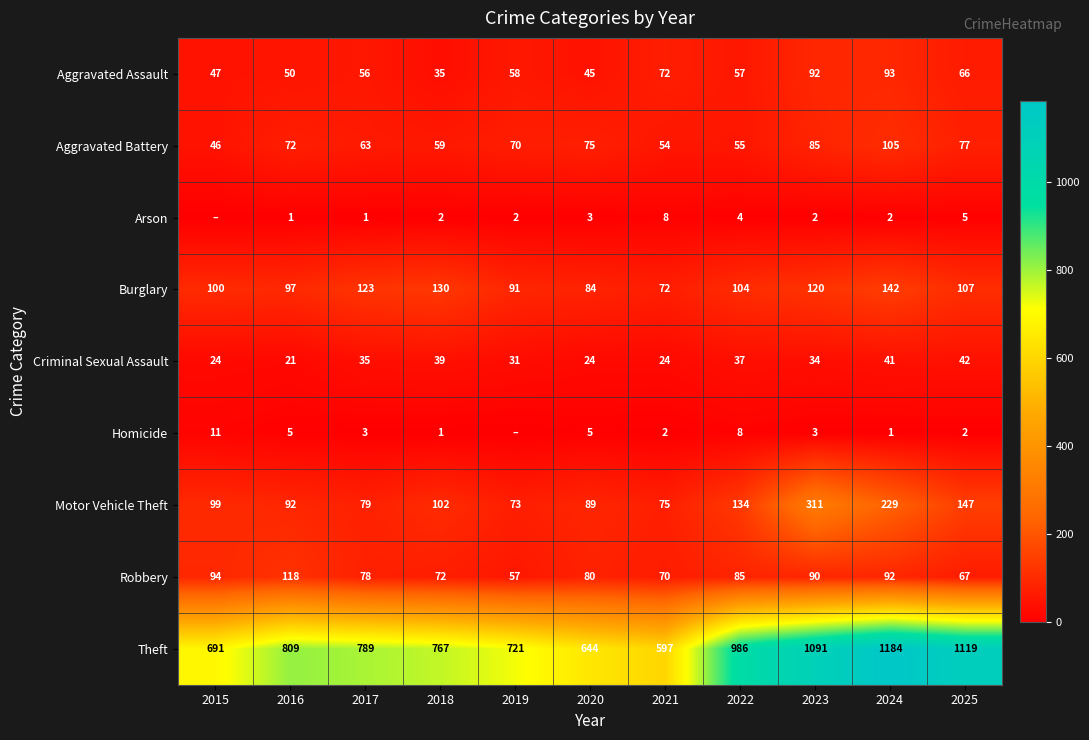

Which category has the lowest value across all series?

2015